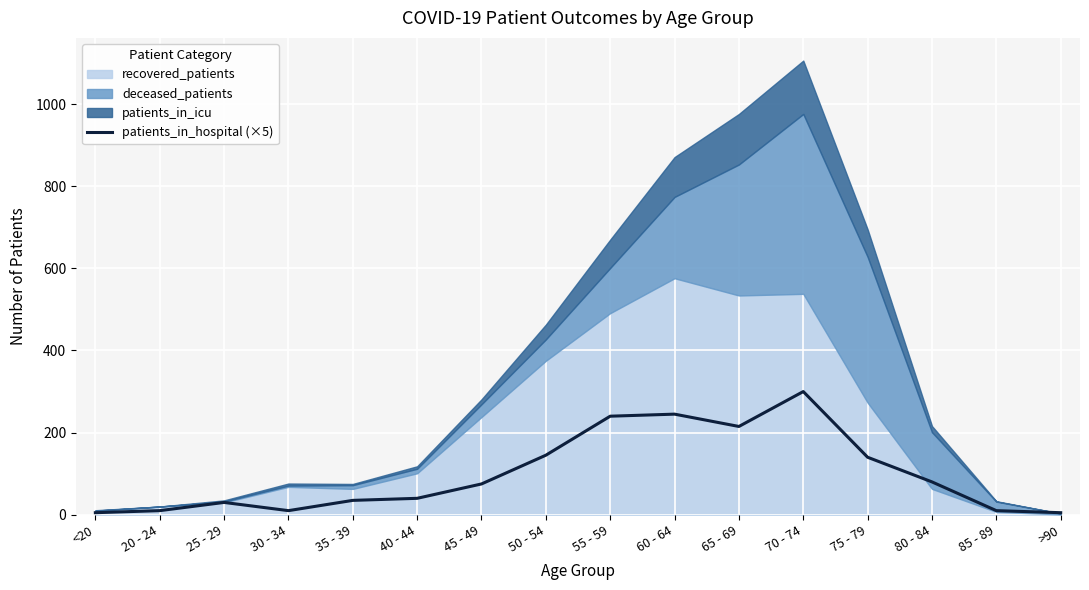

Reading left to right, what are all the values shown in this chart?

5	10	30	10	35	40	75	145	240	245	215	300	140	80	10	5